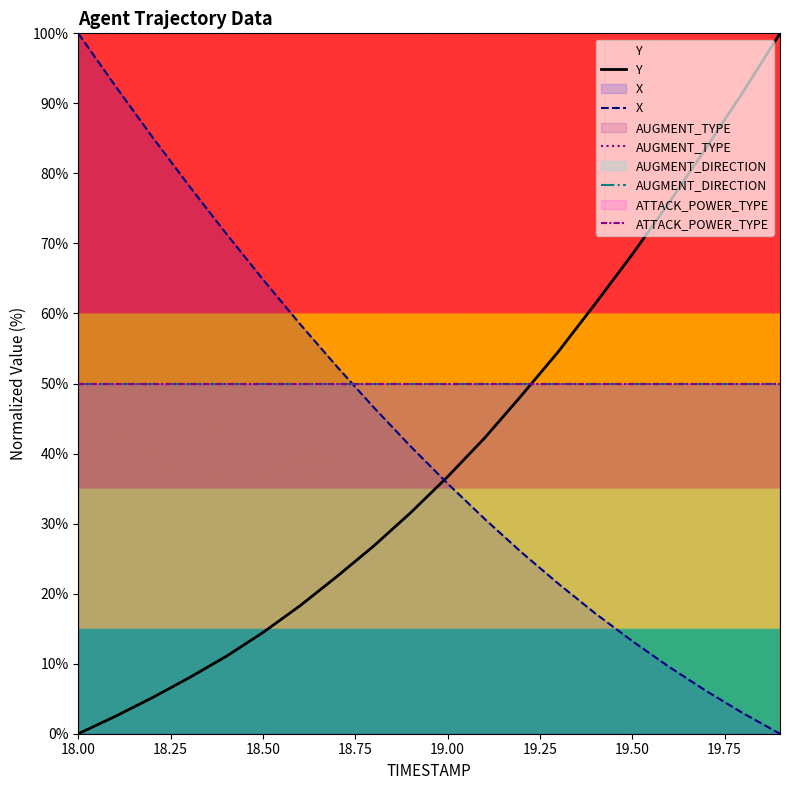

How many values in the Y series are below 36?

10